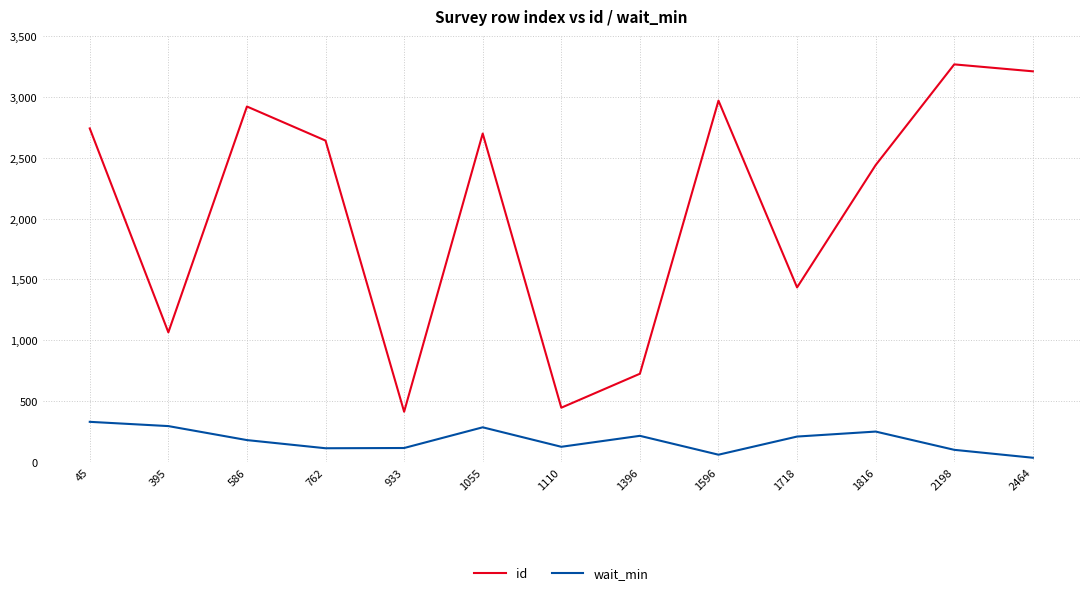

Where is the first local maximum for wait_min?

1055